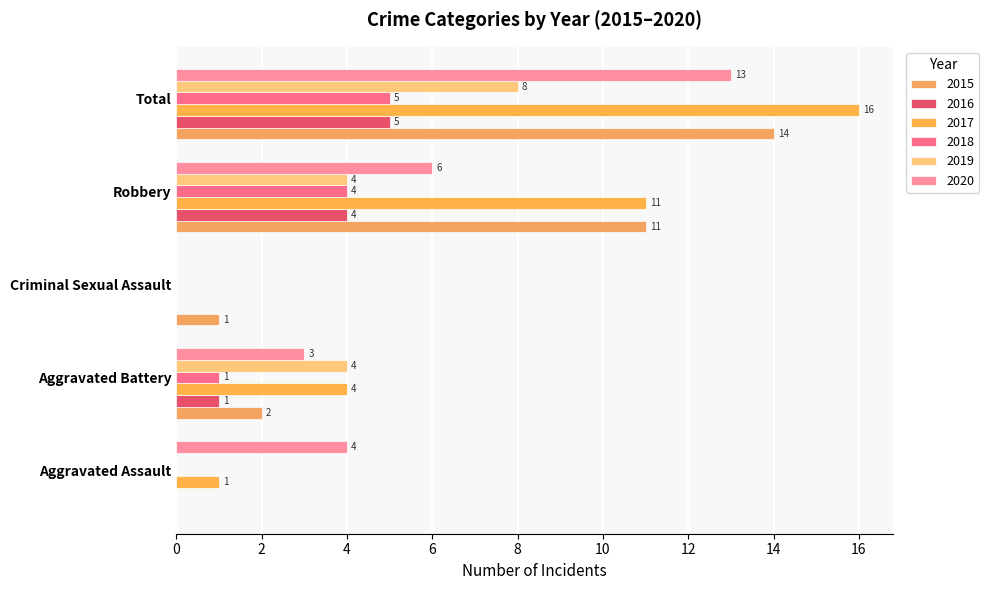

At which category is the sum across all series the highest?

Total